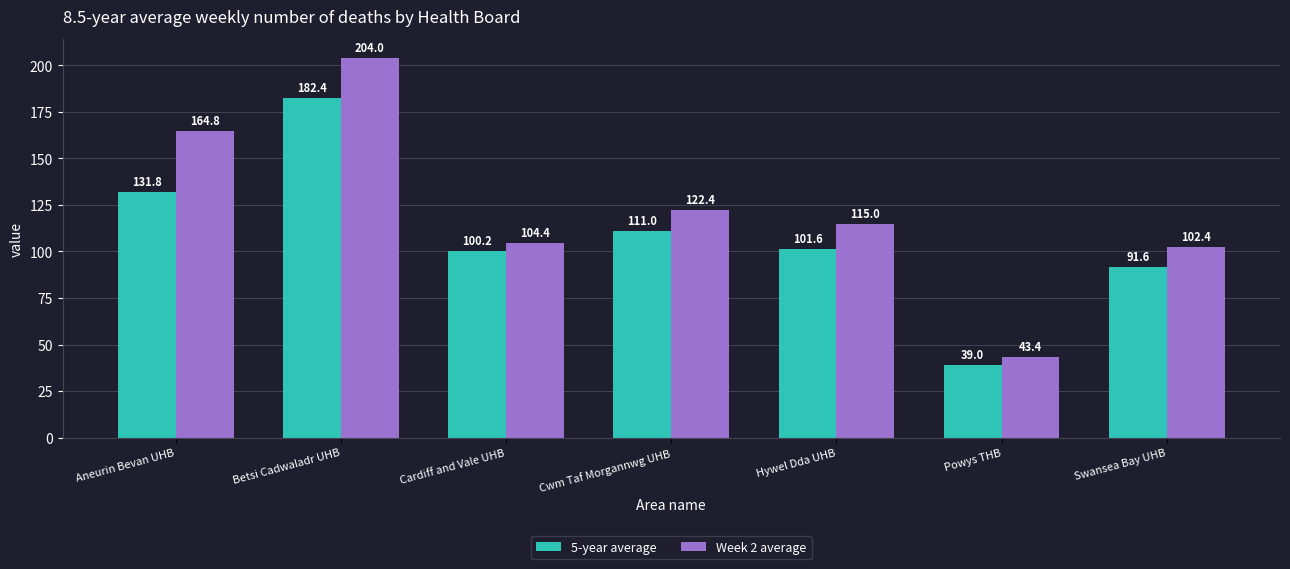

The value of 5-year average at Hywel Dda UHB is 170.1. True or false?

False